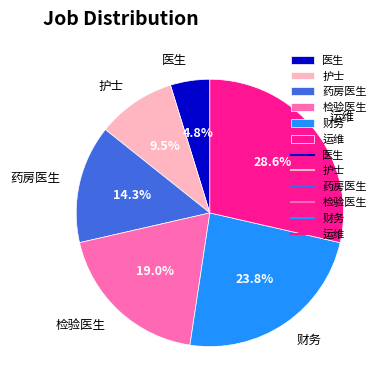

Does any single category account for the majority?

No